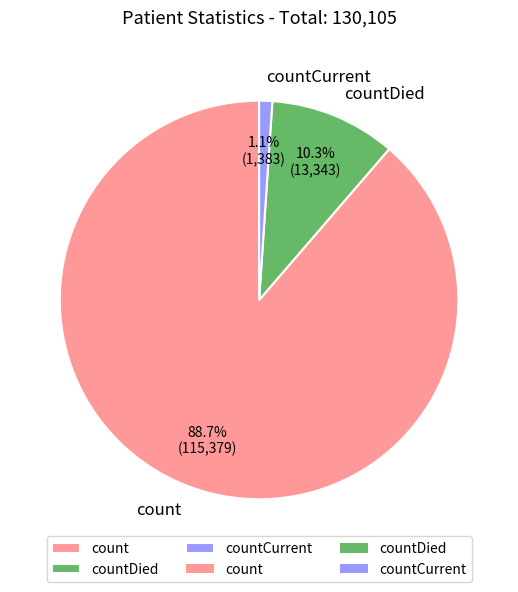

Count the number of slices in the pie.

3